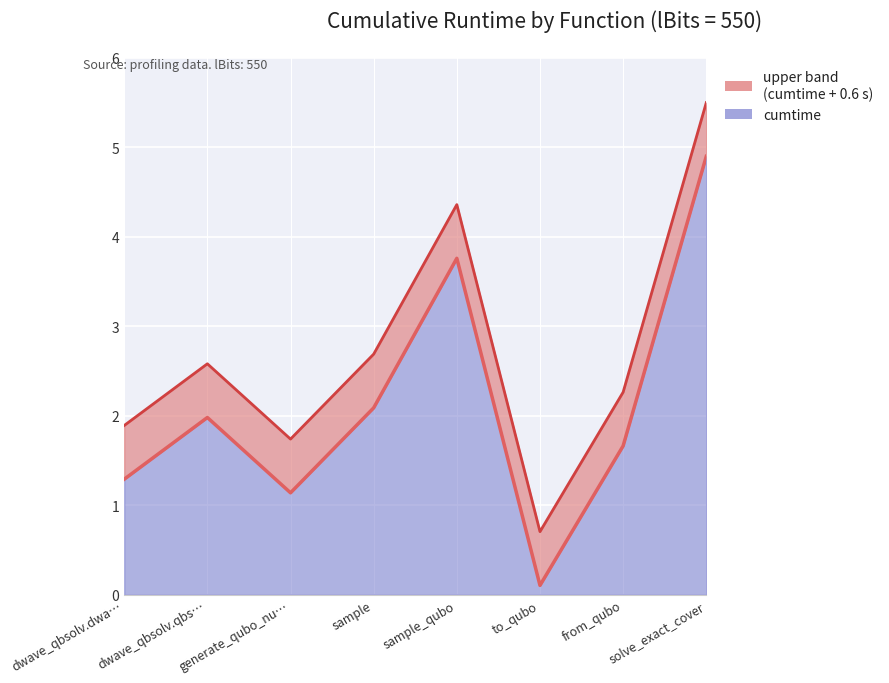

How many distinct data groups are displayed?

2